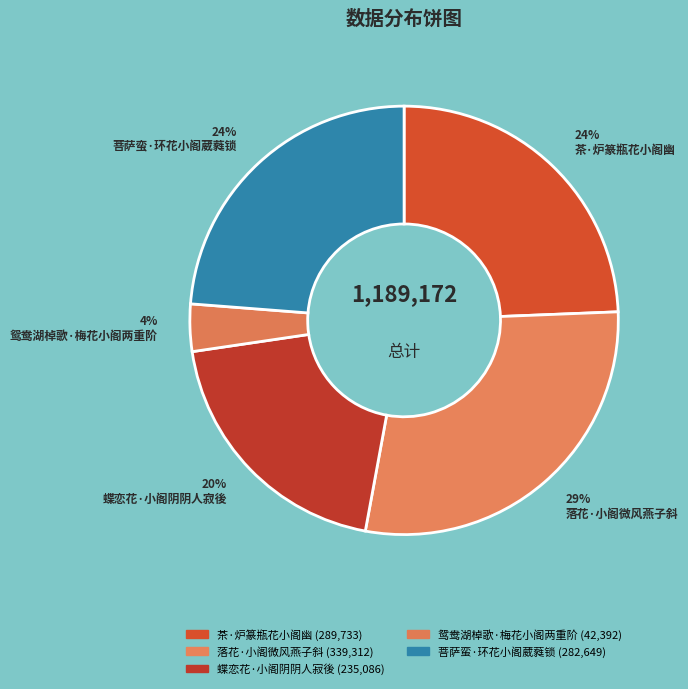

Approximately how many times larger is the value at 茶·炉篆瓶花小阁幽 compared to 落花·小阁微风燕子斜?

0.9